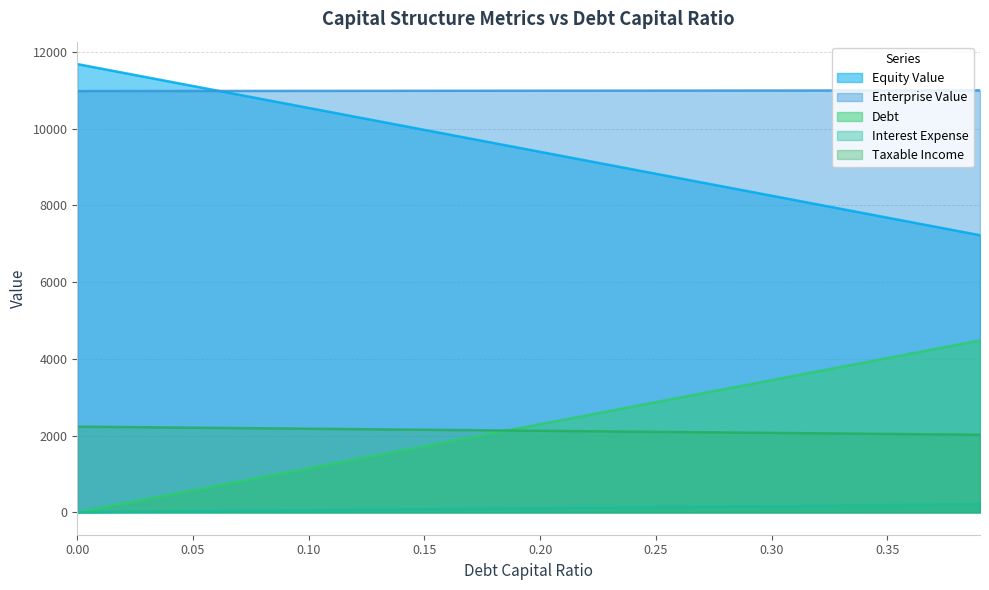

At which category is the sum across all series the highest?

0.39